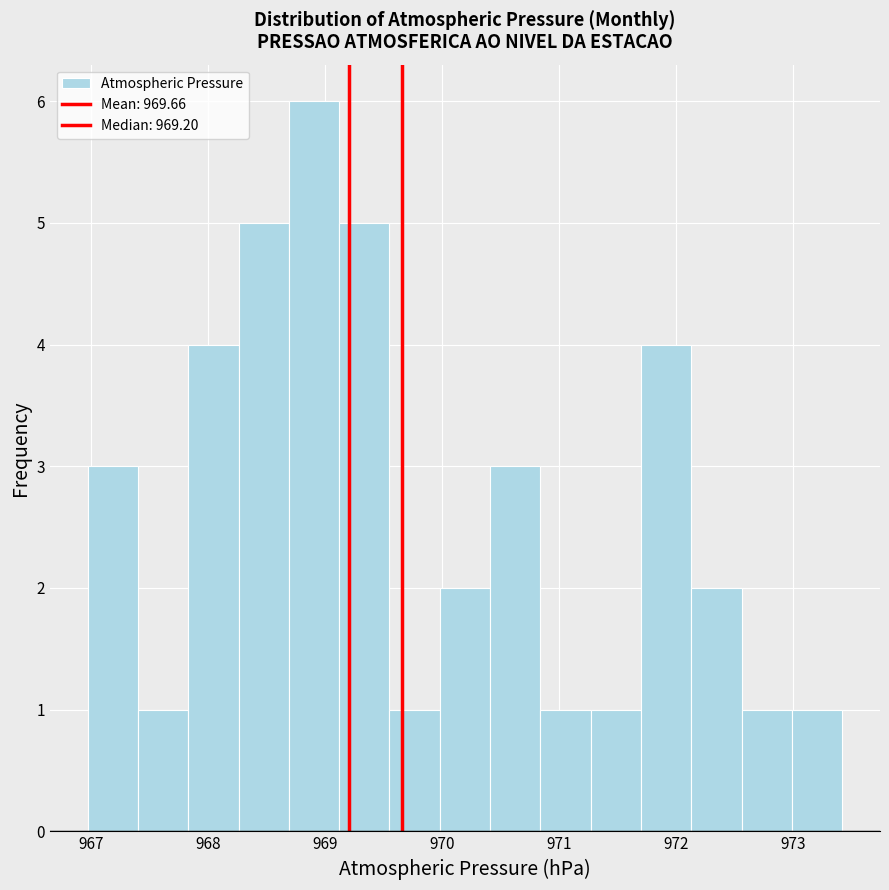

Over which range of the x-axis is the bar tallest?

968.7 to 969.1